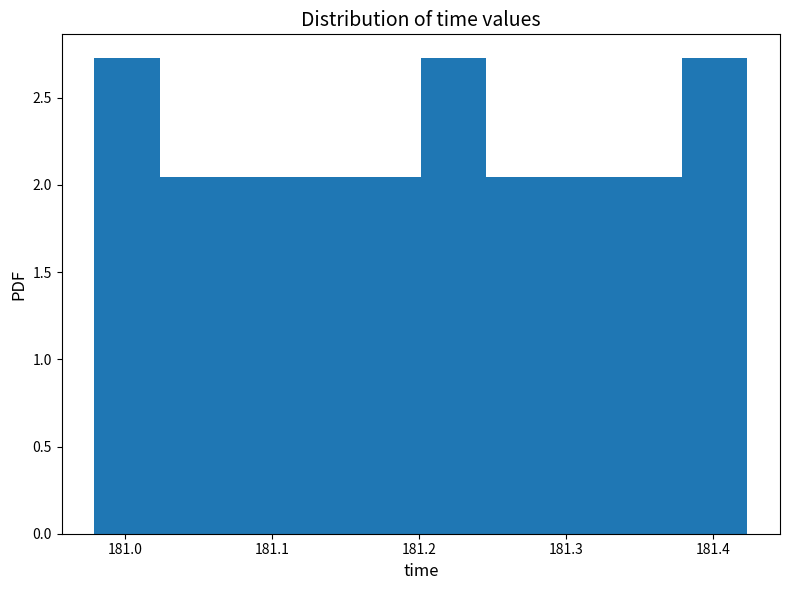

Reading left to right, transcribe this chart: for each bar, give the range it covers on the x-axis and its height. Neither the bar edges nor the heights are printed on the chart, so give them approximately, as read against the axes.

180.98 to 181.02: 2.75
181.02 to 181.07: 2.05
181.07 to 181.11: 2.05
181.11 to 181.16: 2.05
181.16 to 181.20: 2.05
181.20 to 181.25: 2.75
181.25 to 181.29: 2.05
181.29 to 181.33: 2.05
181.33 to 181.38: 2.05
181.38 to 181.42: 2.75